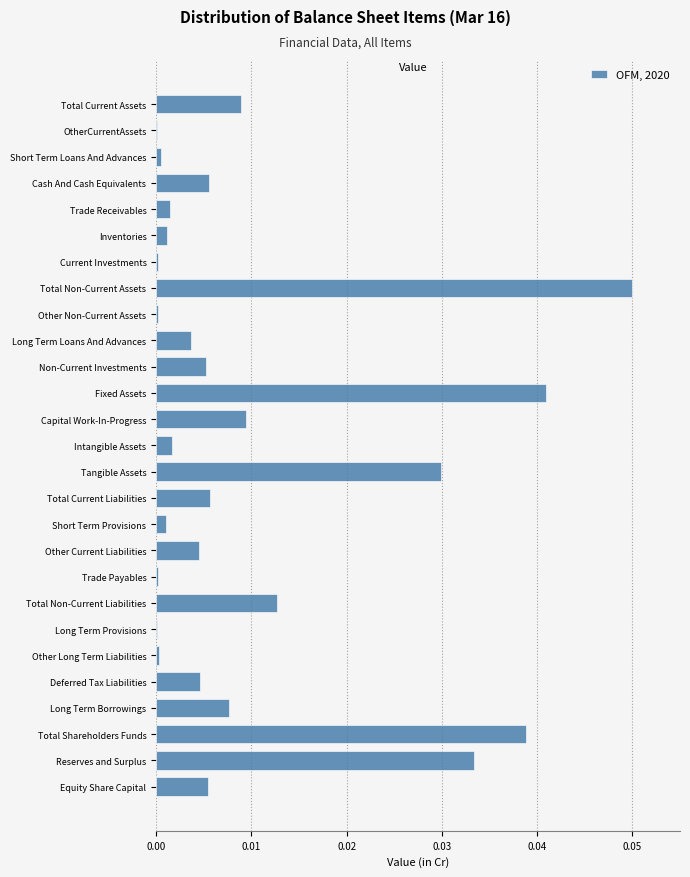

Is it true that the value at Total Current Liabilities is 0.0?

True